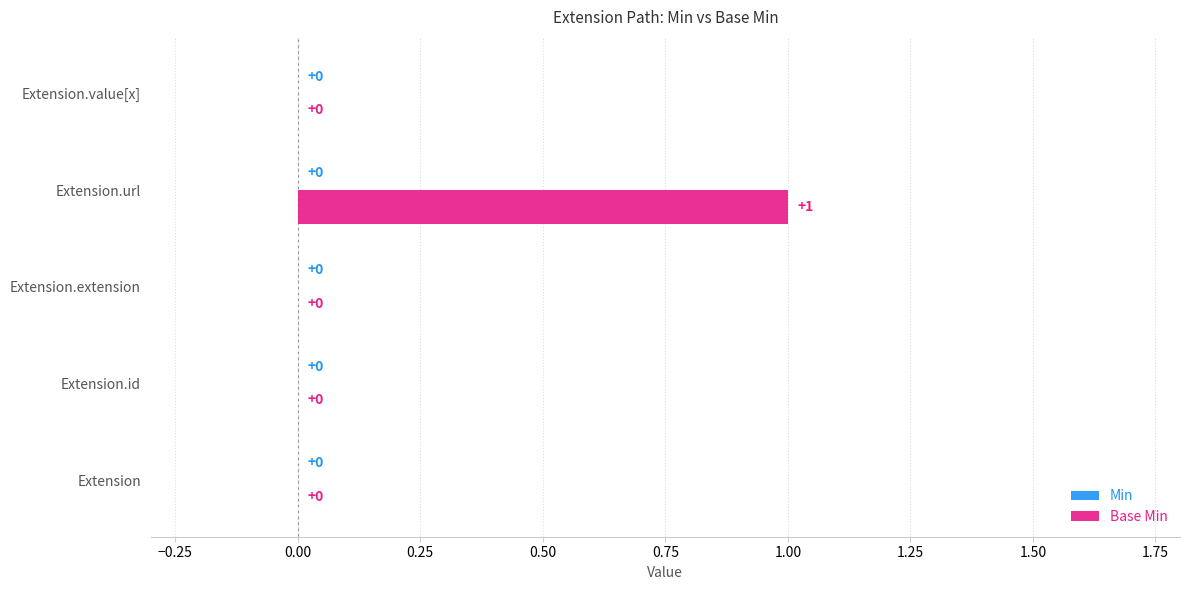

What is the change in value from Extension to Extension.url?

+1